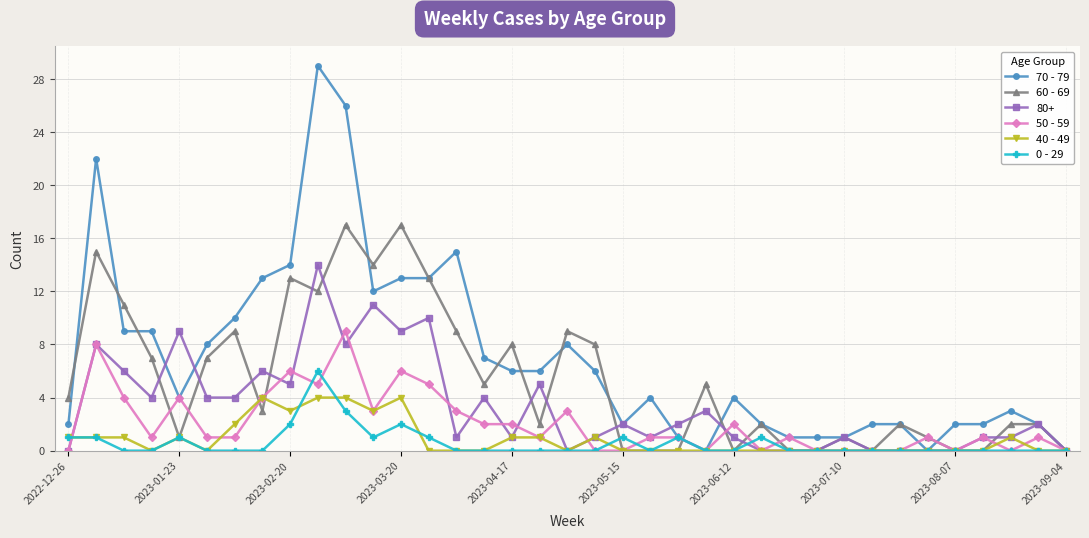

True or false: 60 - 69 has more than 0 points higher than both neighbors.

True